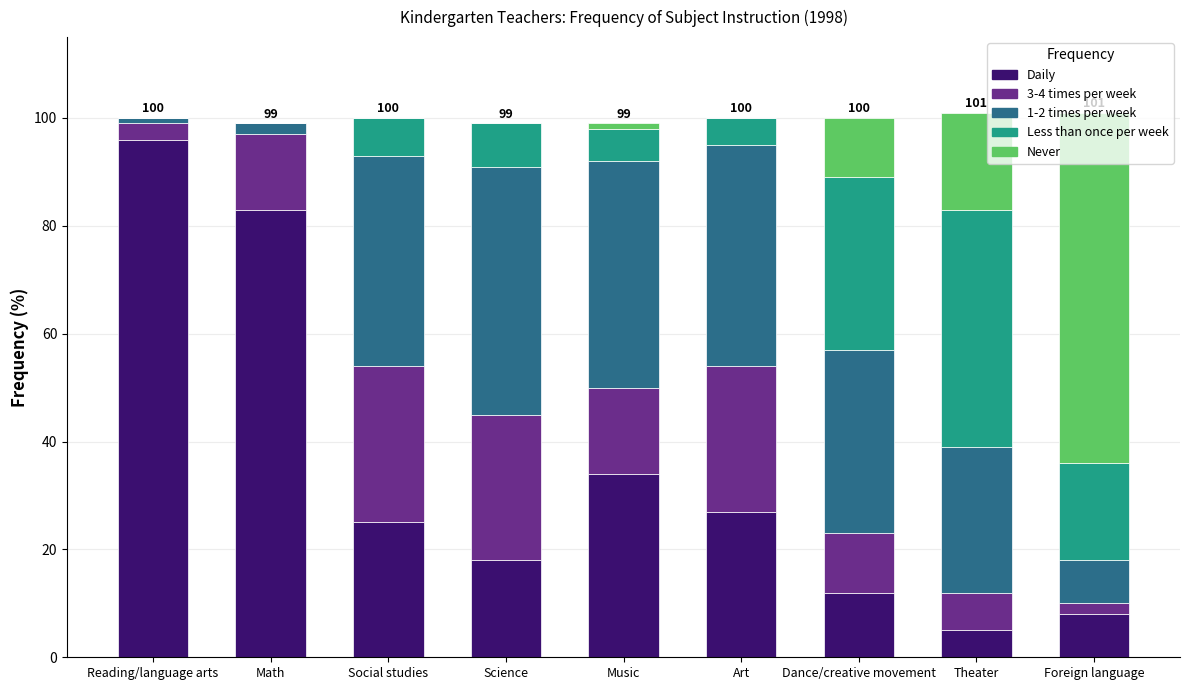

What is the total value across all series at Science?

99